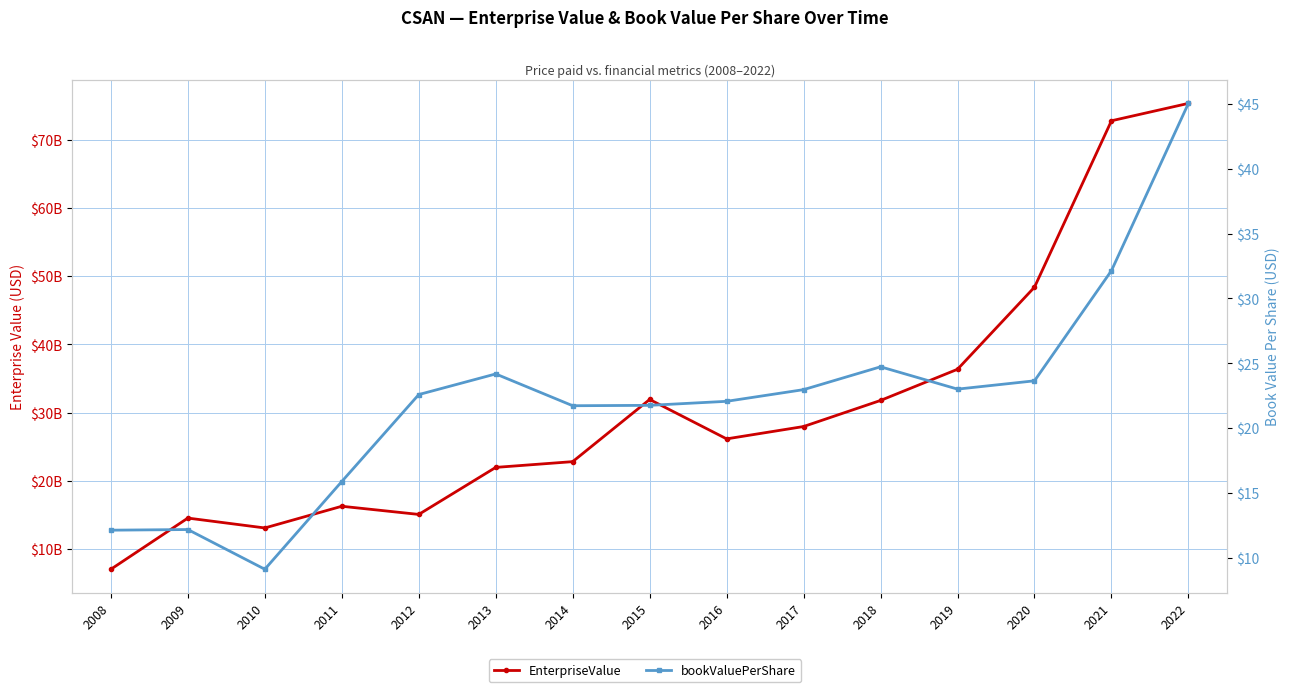

True or false: bookValuePerShare has a value of 29.8 at 2016.

False